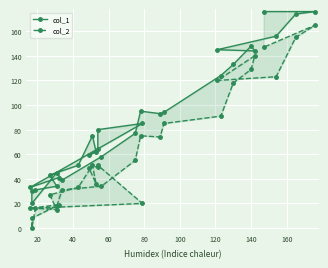

Which series has the largest total across all categories?

col_1